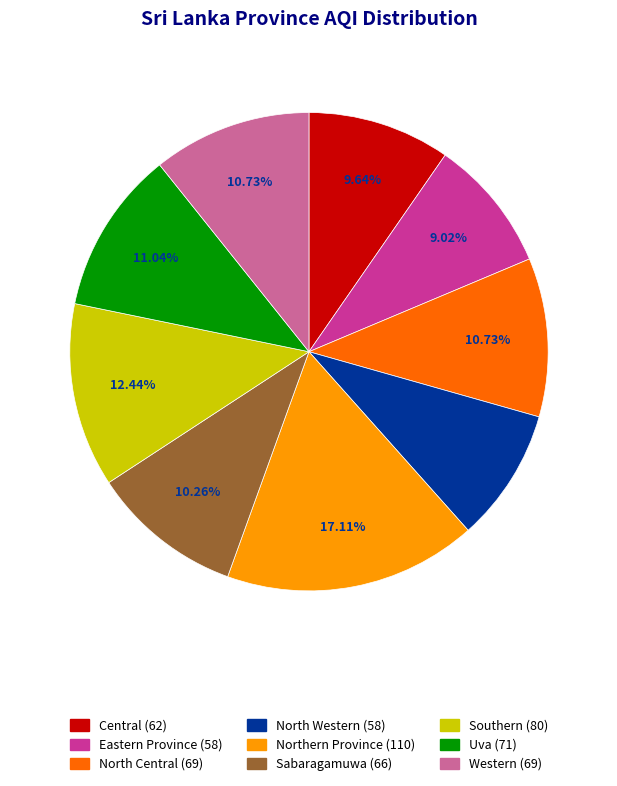

What is the smallest slice in the pie chart?

Eastern Province